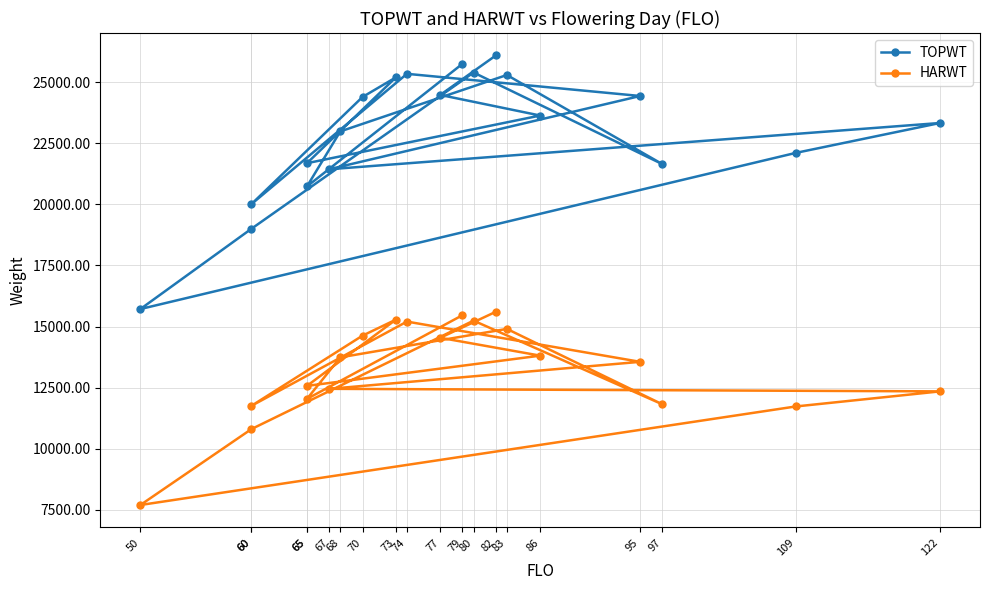

Where is HARWT nearest to the value 11649?

109